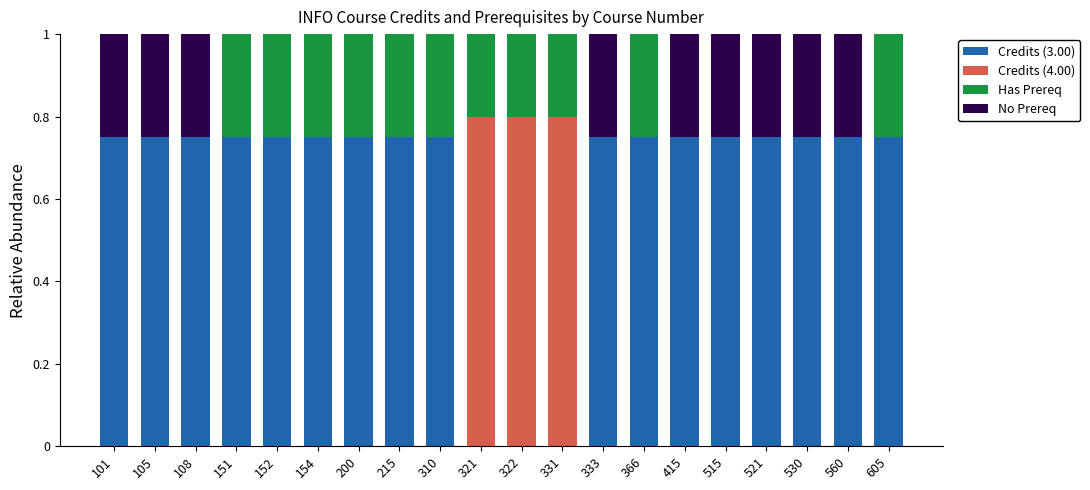

How many distinct data groups are displayed?

4